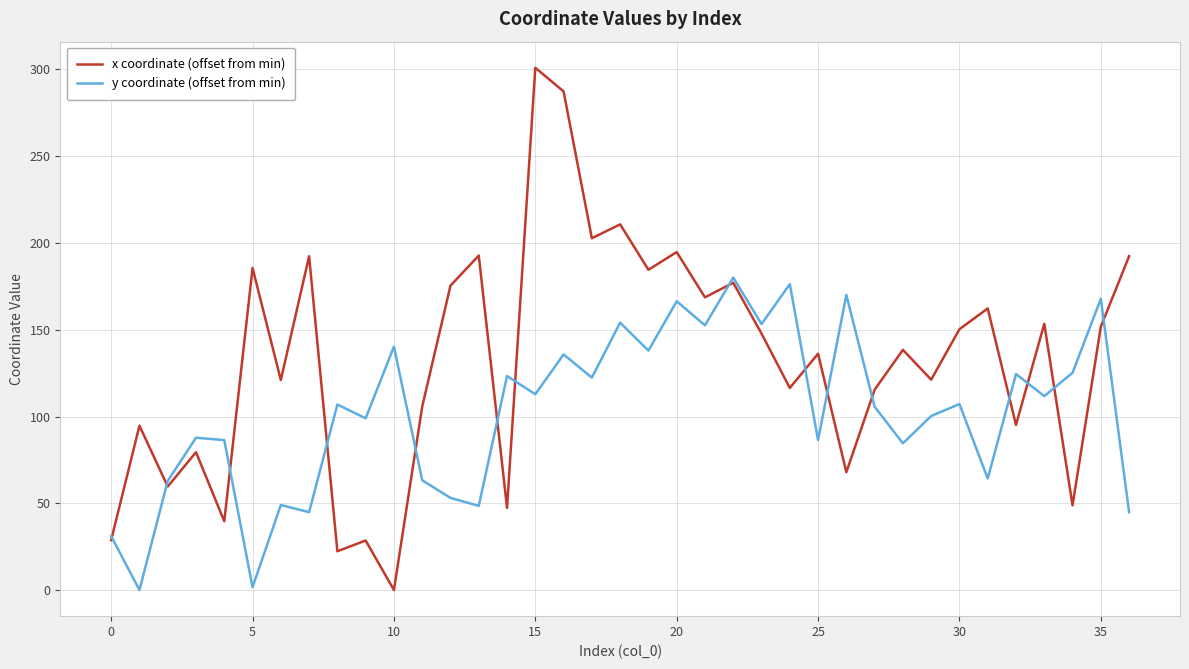

What is the highest value of the x coordinate (offset from min) series?

301.0